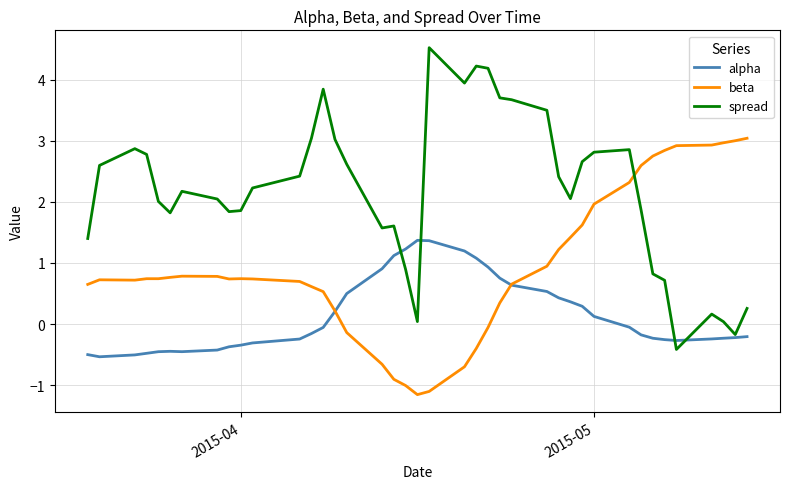

Is this an area chart (filled region under the line)?

No